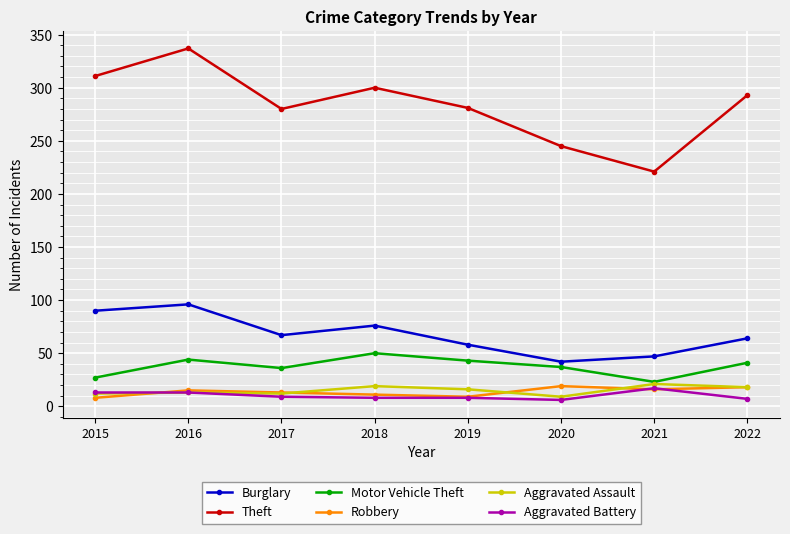

Which series has the widest spread of values?

Theft